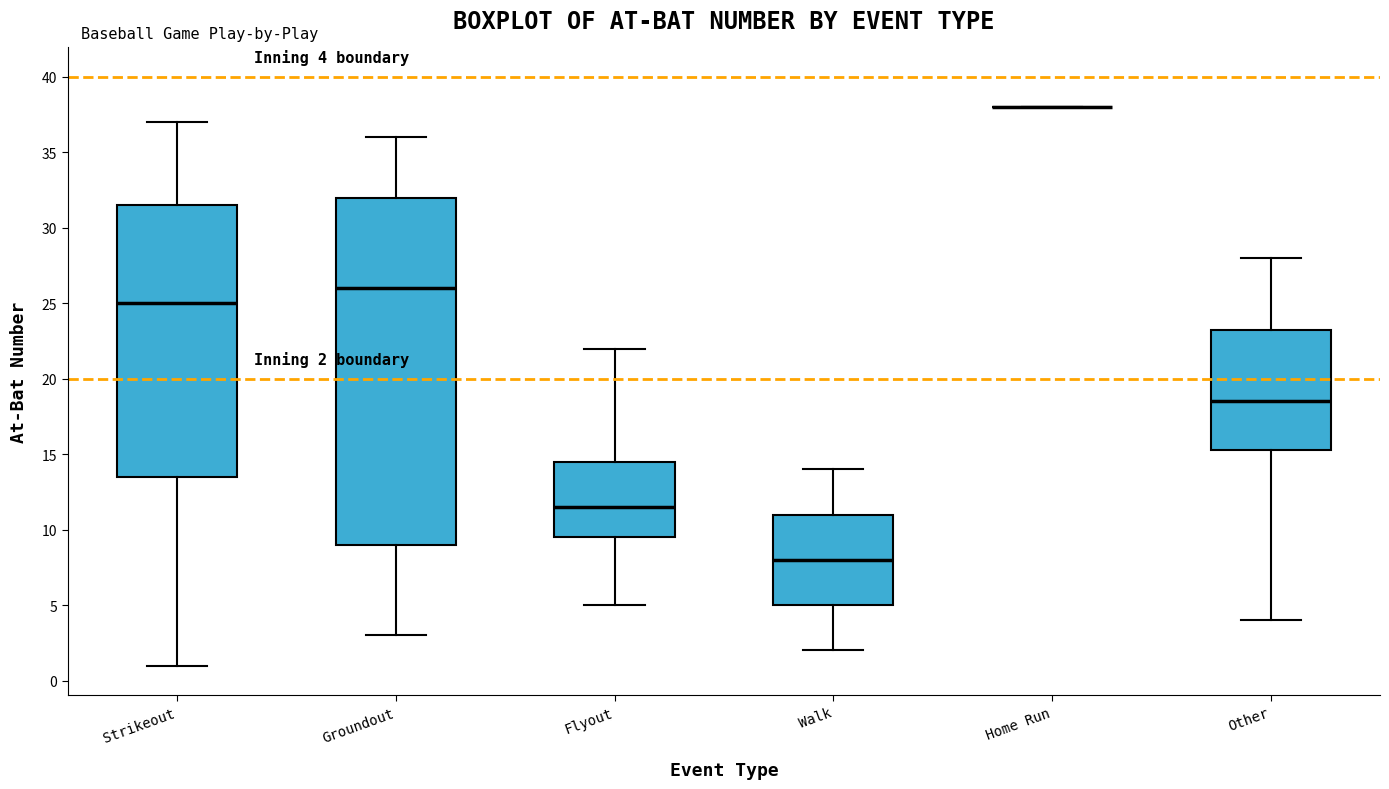

Which box is the tallest, from its lower edge to its upper edge?

Groundout